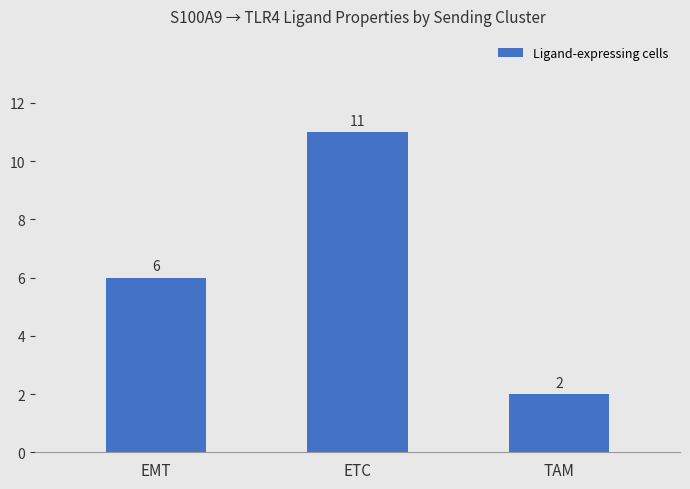

What is the difference between the maximum and minimum values?

9